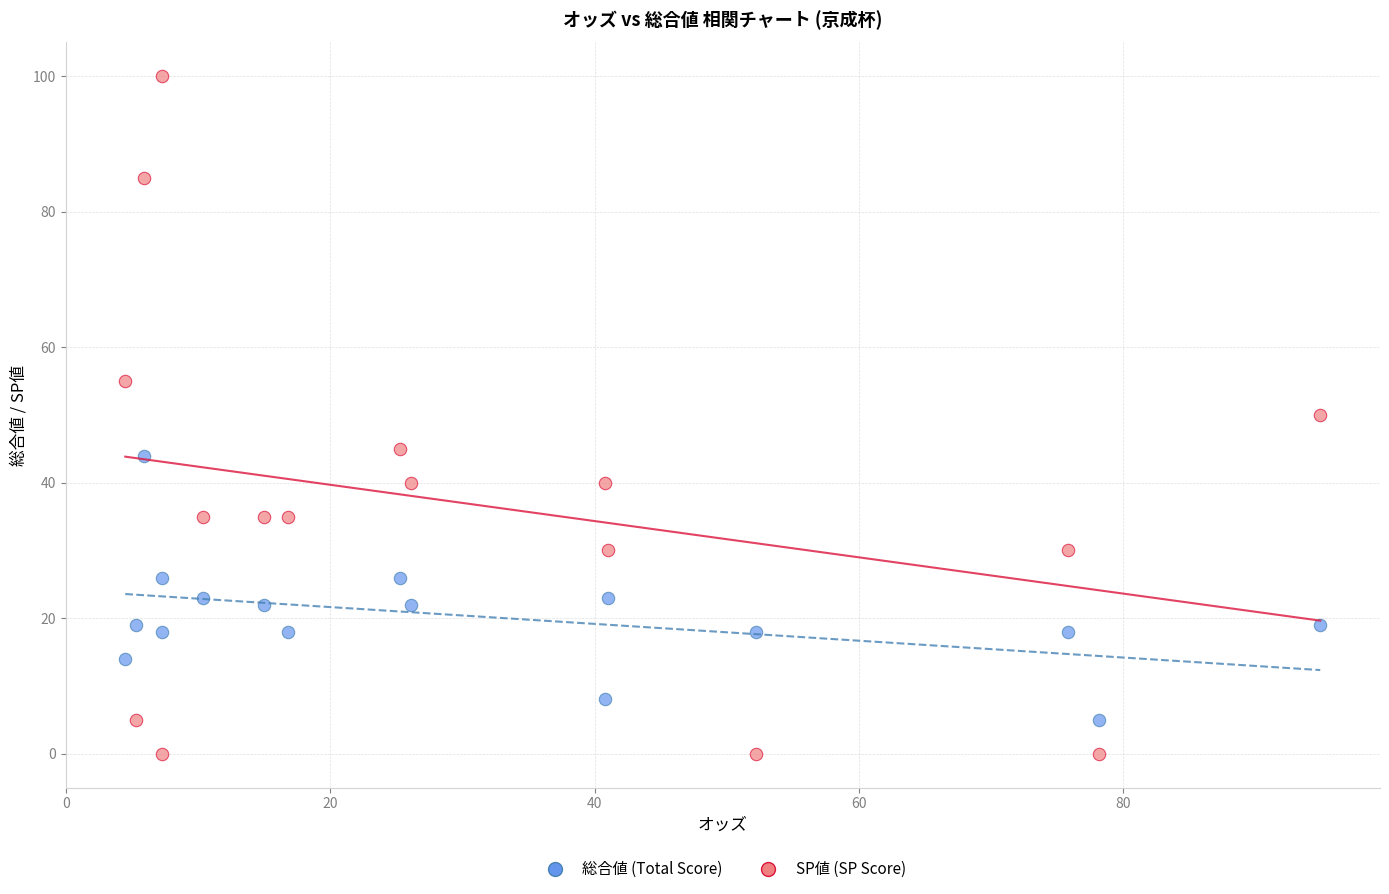

What are all the series names shown in the legend?

総合値 (Total Score), SP値 (SP Score)